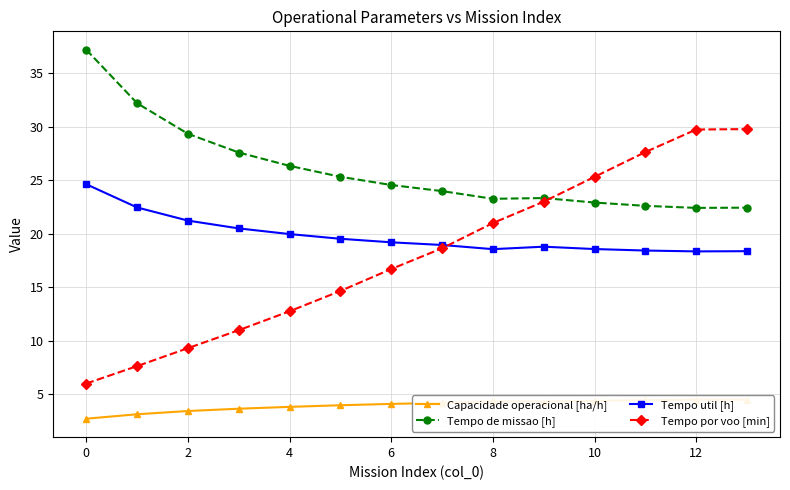

True or false: Tempo util [h] and Tempo de missao [h] intersect in this chart.

False